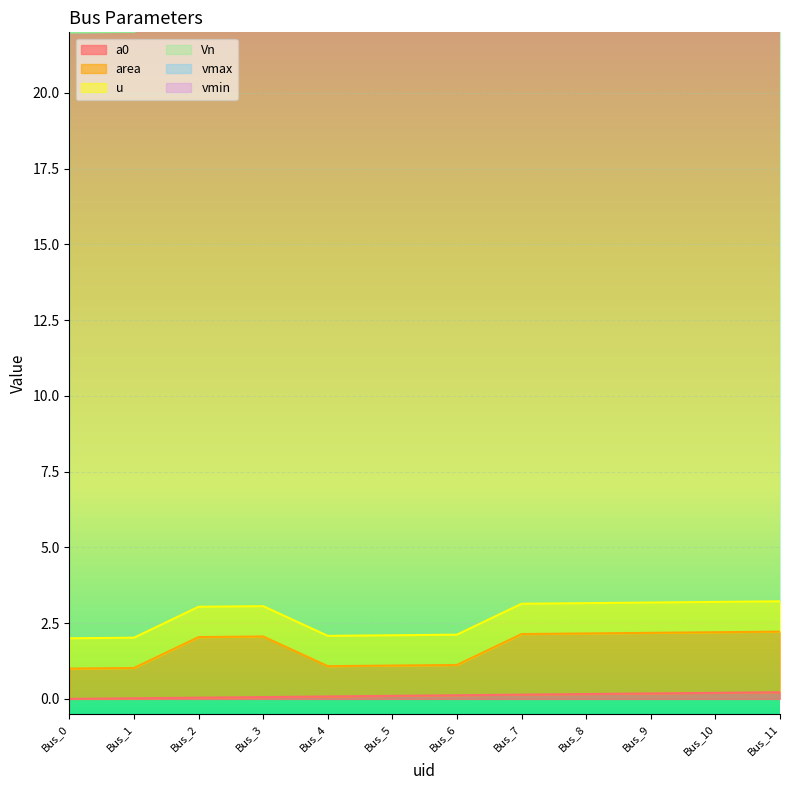

True or false: a0 and Vn intersect in this chart.

False